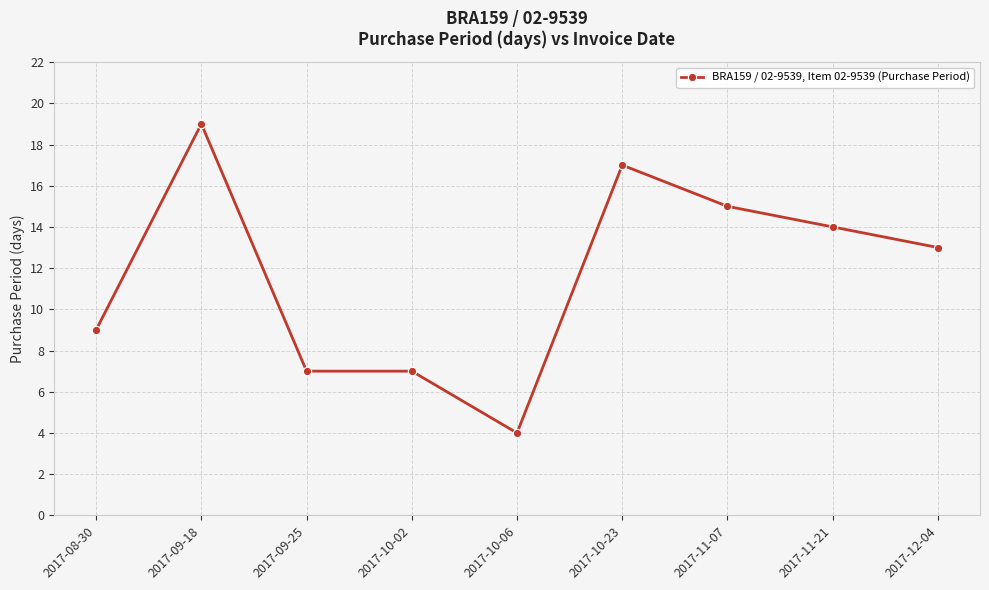

What position from the left is 2017-10-02?

4